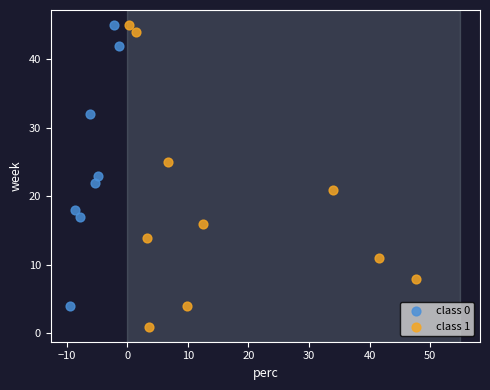

Which series has the widest spread of Y values?

class 1